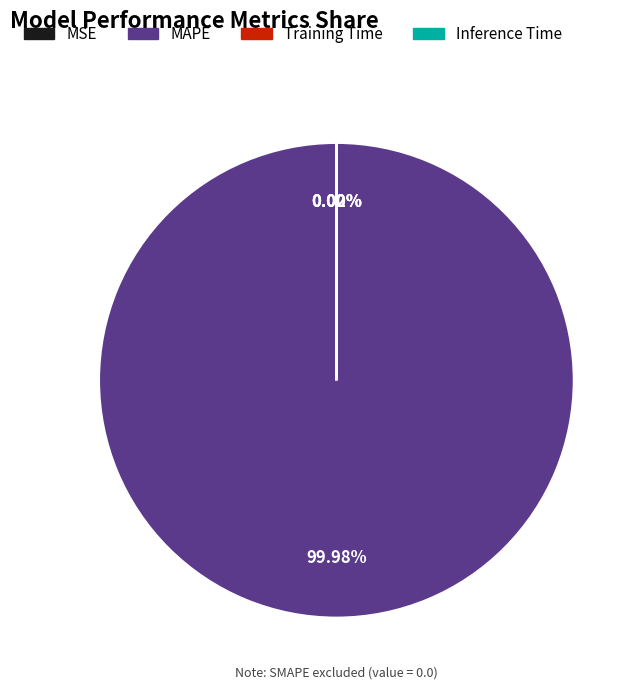

Does MAPE account for over 50% of the chart?

Yes